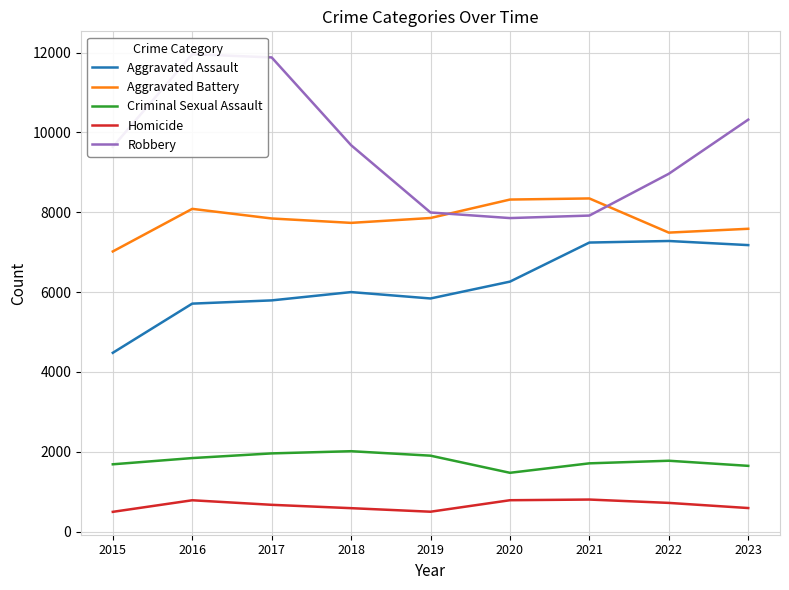

At which label does Homicide reach its peak?

2021